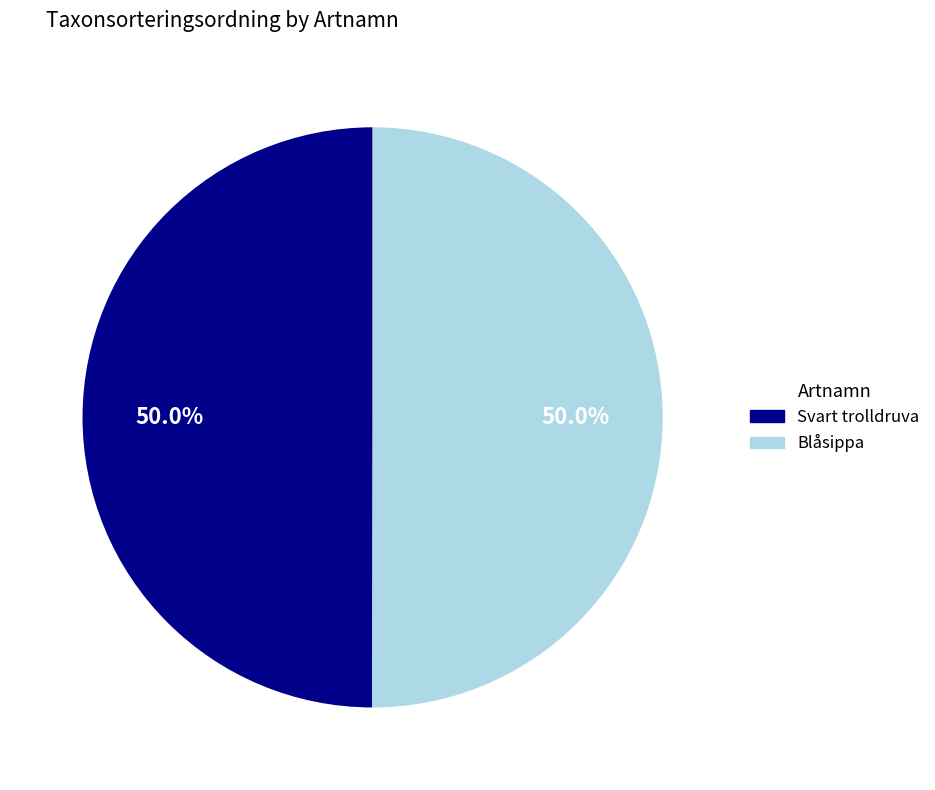

To the nearest percent, what is the combined percentage of Svart trolldruva and Blåsippa?

100%